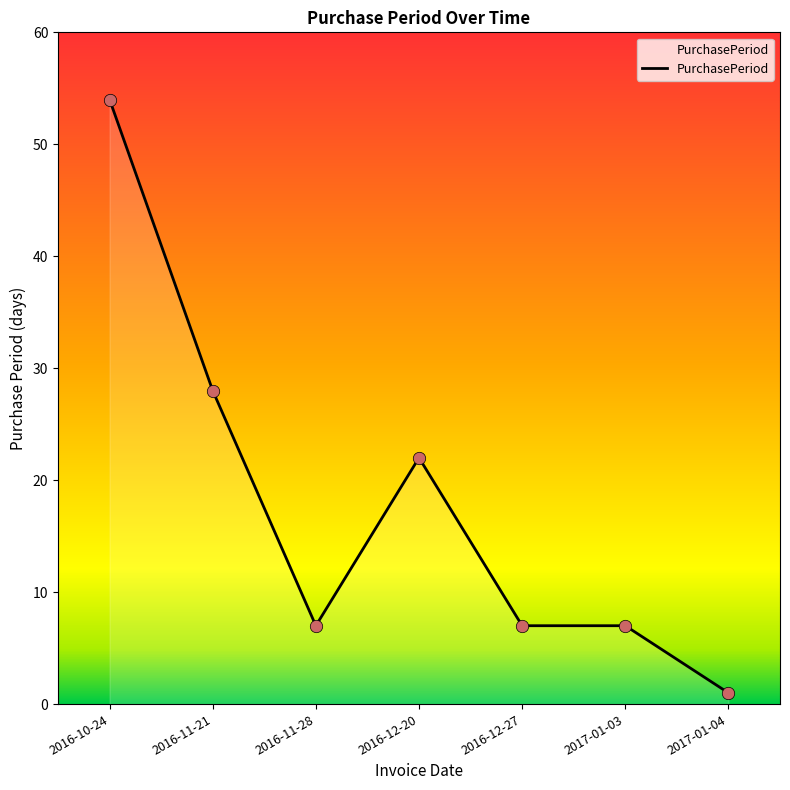

What is the change in value from 2016-11-21 to 2017-01-04?

-27